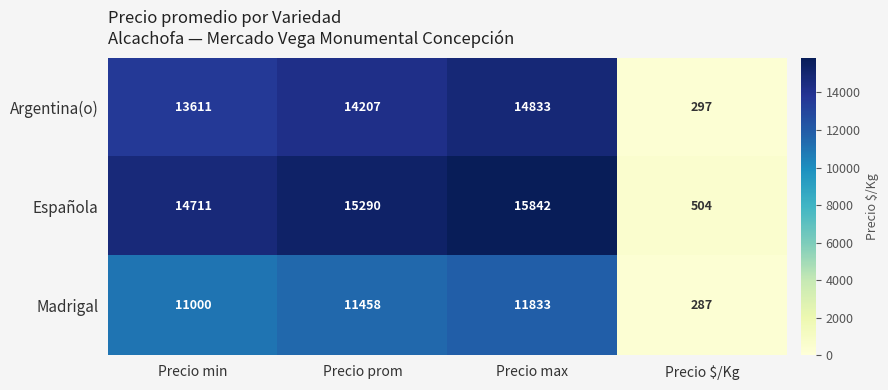

Which series has the largest total across all categories?

Española